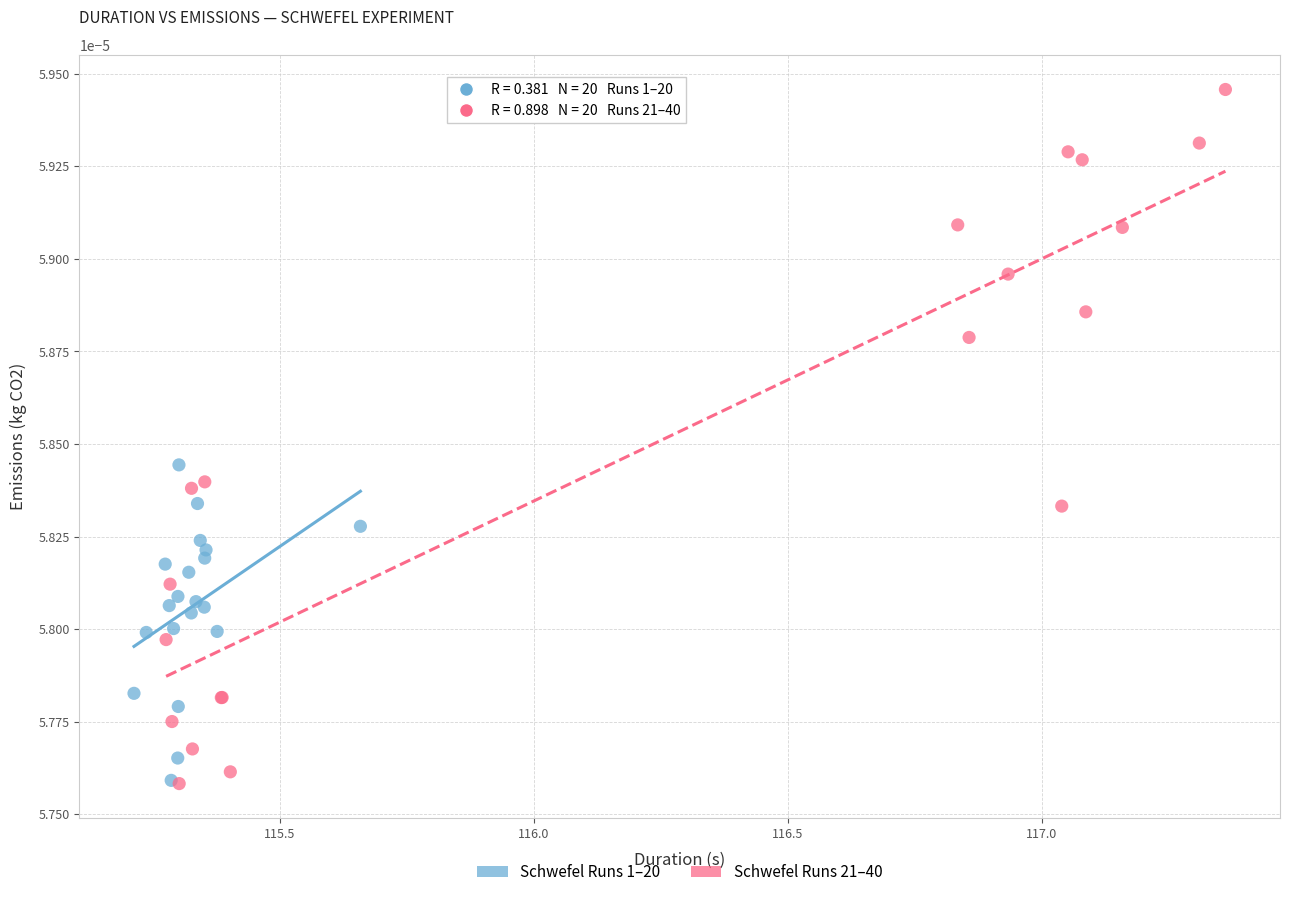

Which series has the largest Y range (max minus min)?

Schwefel Runs 21–40